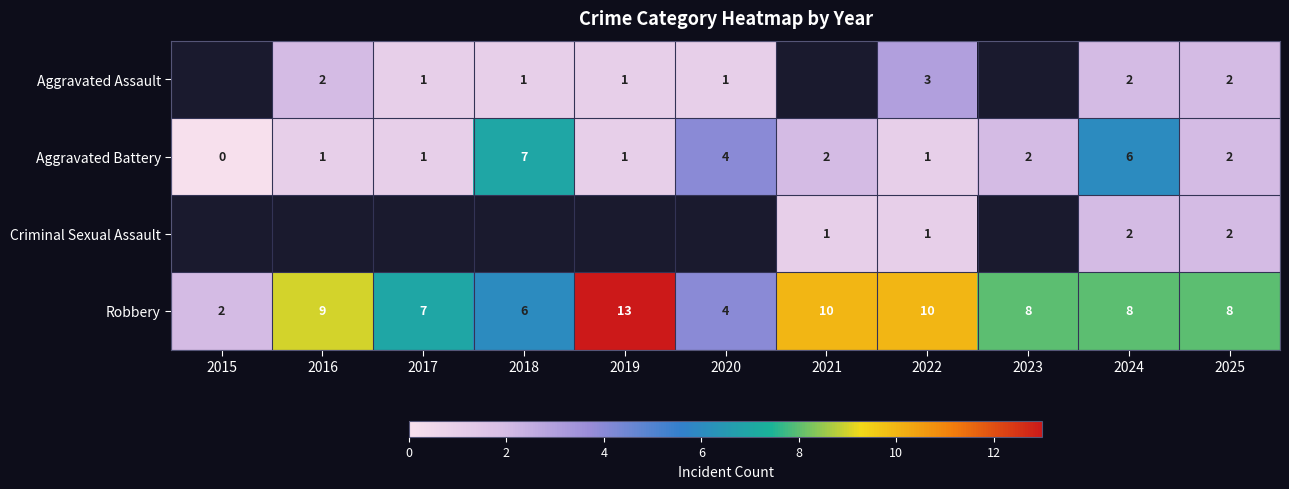

Where is Robbery nearest to the value 7?

2017